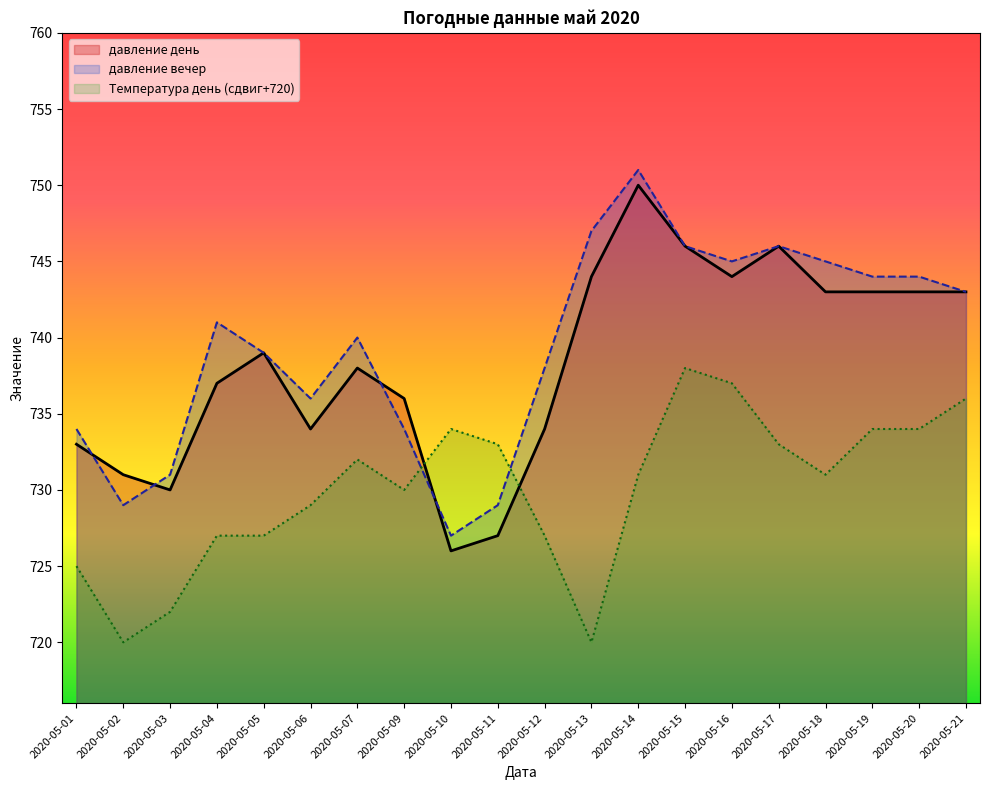

At which category is the sum across all series the highest?

2020-05-14